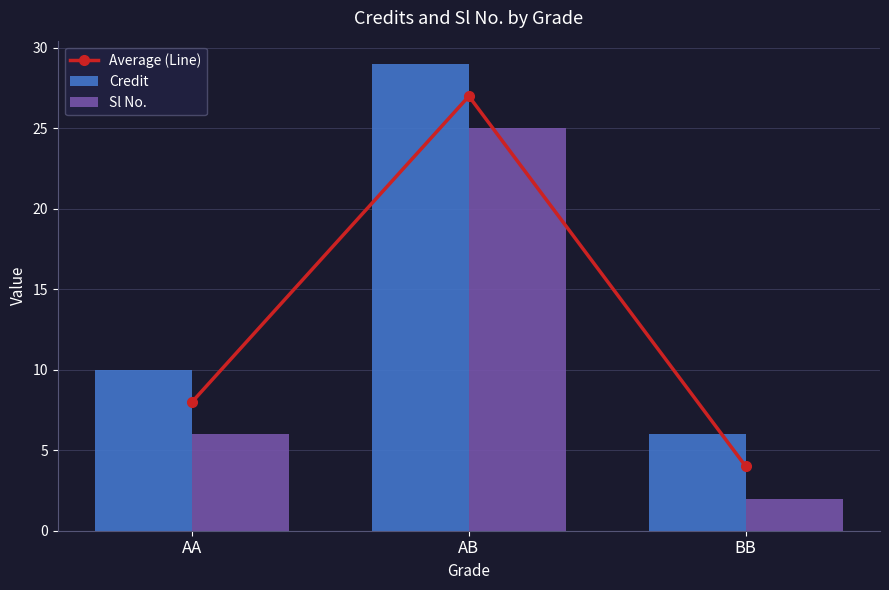

How many distinct data groups are displayed?

3